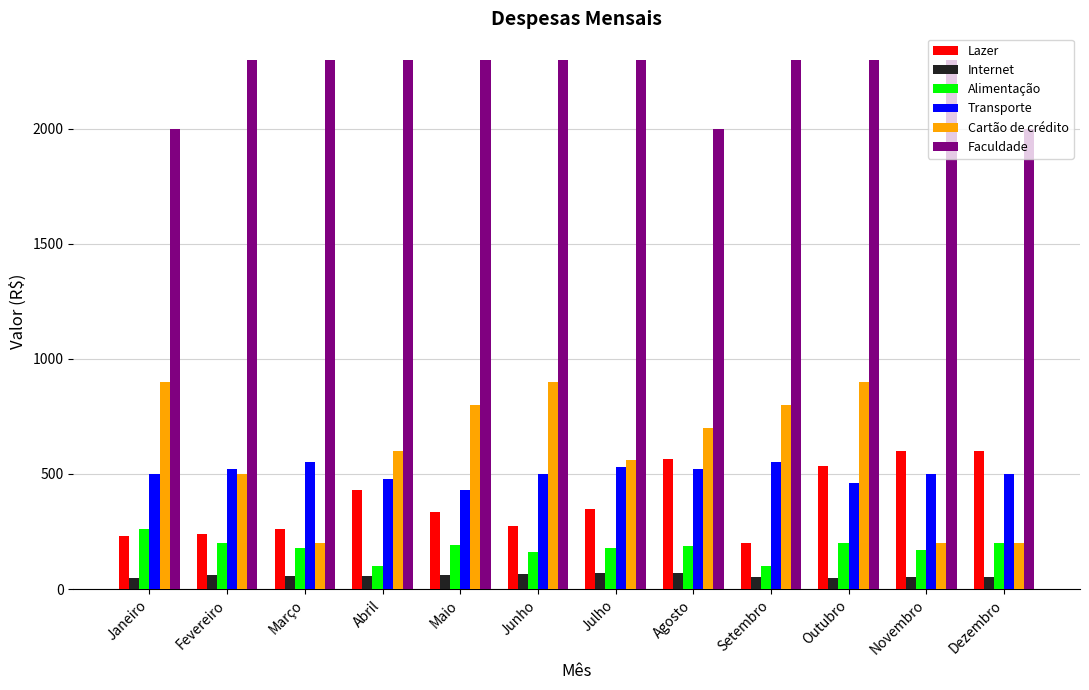

Which series has the largest range (max minus min)?

Cartão de crédito